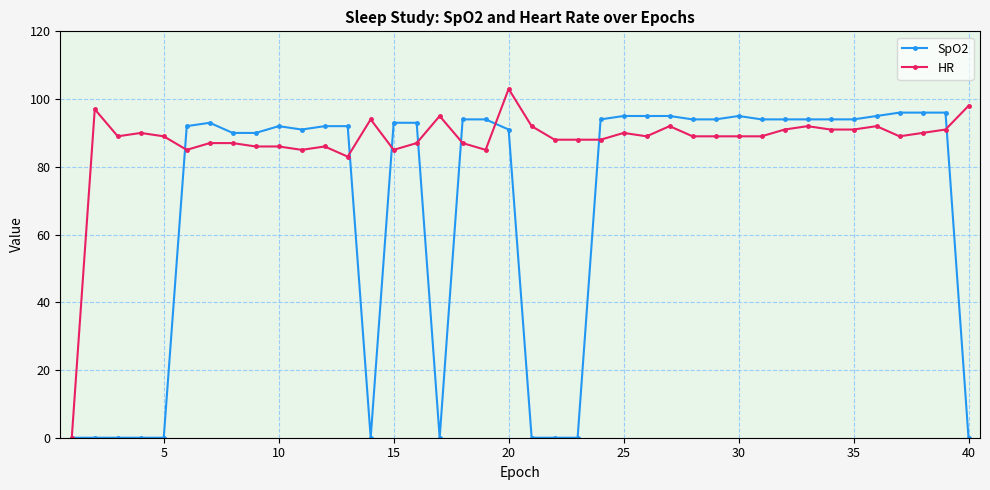

What are all the series names shown in the legend?

SpO2, HR